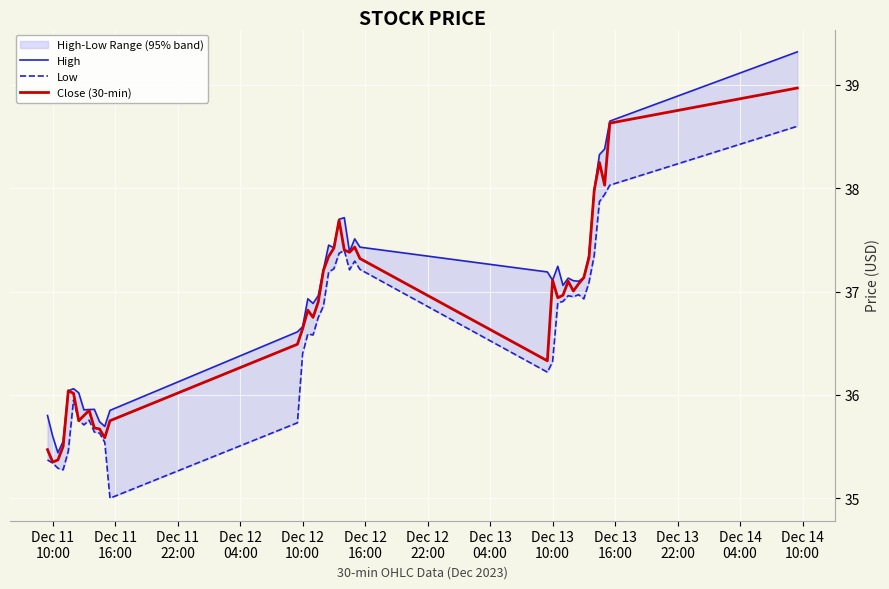

True or false: Low and High cross at least once.

False